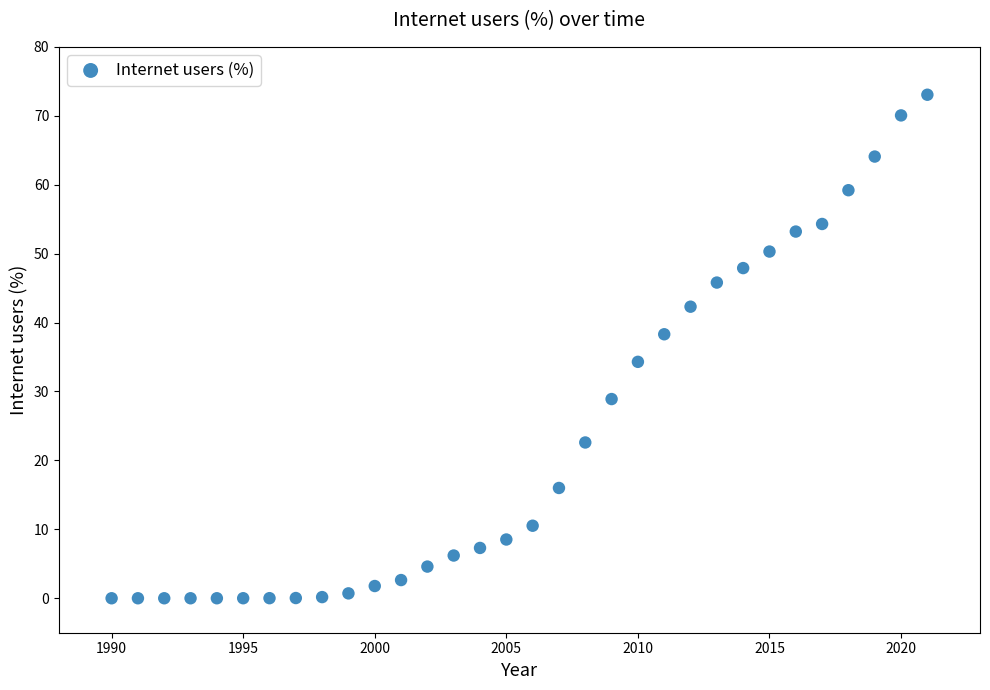

What is the range of X values (max minus min)?

31.0